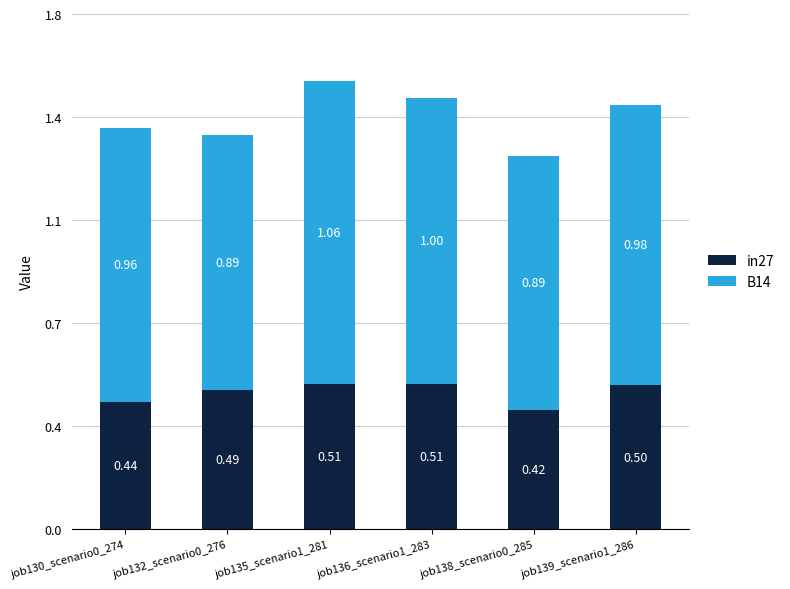

At which category is the sum across all series the highest?

job135_scenario1_281